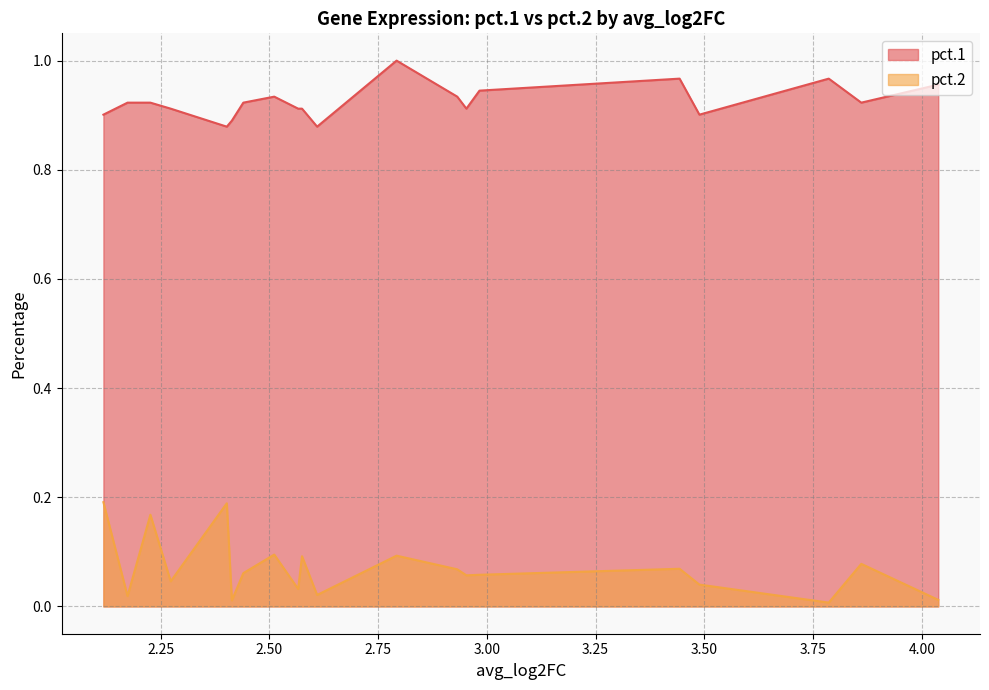

Reading left to right, extract all data points from this chart.

pct.1: 4.037791388510004=1.0	3.860808703749071=0.9	3.786017301564245=1.0	3.488673594039069=0.9	3.443124060570502=1.0	2.983094573100146=0.9	2.952978691954186=0.9	2.931973741457872=0.9	2.792514332211201=1.0	2.609825948589968=0.9	2.575109890655127=0.9	2.566272346346209=0.9	2.511251004023061=0.9	2.440181392718592=0.9	2.413865626259346=0.9	2.402218615741523=0.9	2.273229051769565=0.9	2.226528696773408=0.9	2.174012882583628=0.9	2.118513922703525=0.9
pct.2: 4.037791388510004=0.0	3.860808703749071=0.1	3.786017301564245=0.0	3.488673594039069=0.0	3.443124060570502=0.1	2.983094573100146=0.1	2.952978691954186=0.1	2.931973741457872=0.1	2.792514332211201=0.1	2.609825948589968=0.0	2.575109890655127=0.1	2.566272346346209=0.0	2.511251004023061=0.1	2.440181392718592=0.1	2.413865626259346=0.0	2.402218615741523=0.2	2.273229051769565=0.0	2.226528696773408=0.2	2.174012882583628=0.0	2.118513922703525=0.2